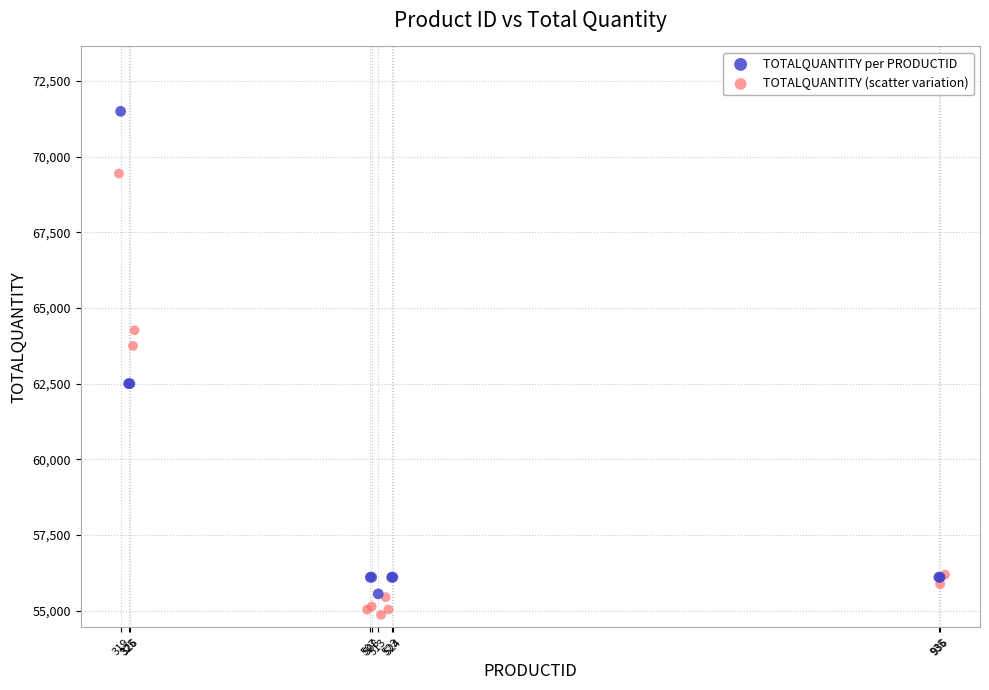

Which series reaches the maximum Y coordinate?

TOTALQUANTITY per PRODUCTID